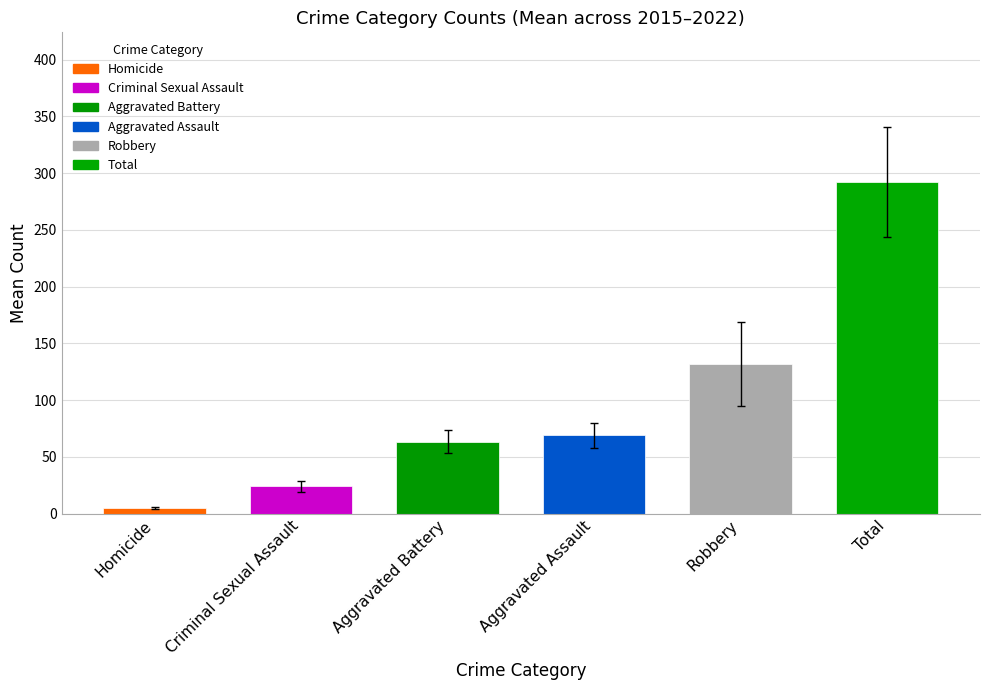

Count the number of categories in the chart.

6